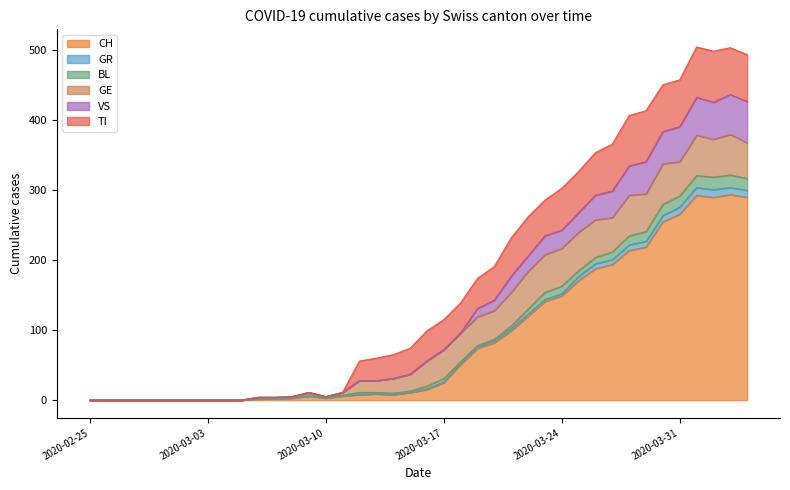

What is the maximum value for CH?

294